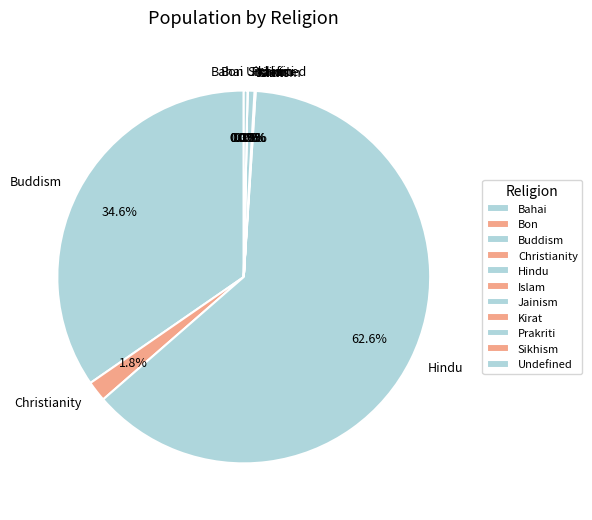

What portion of the pie excludes Hindu?

37.4%